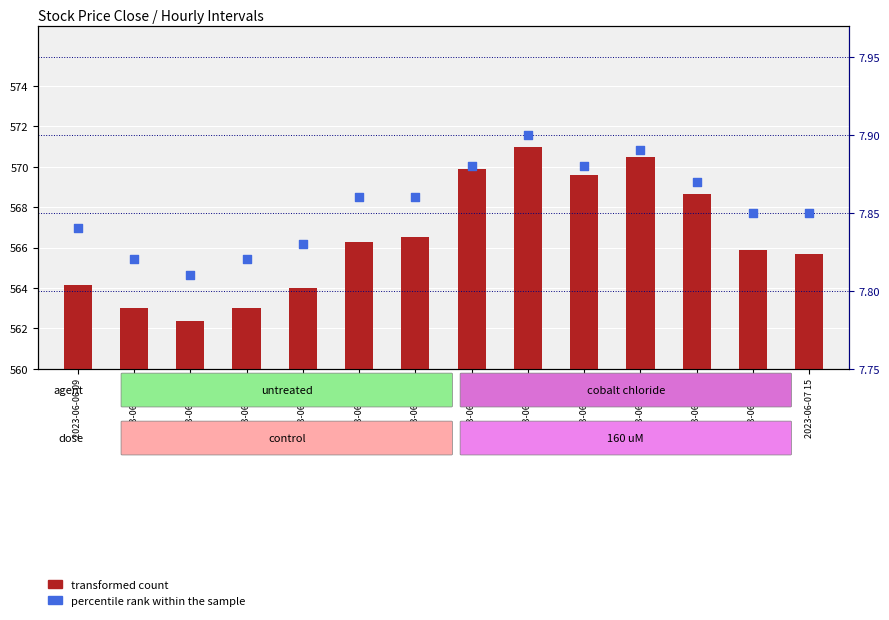

At which category is the sum across all series the highest?

2023-06-07 10